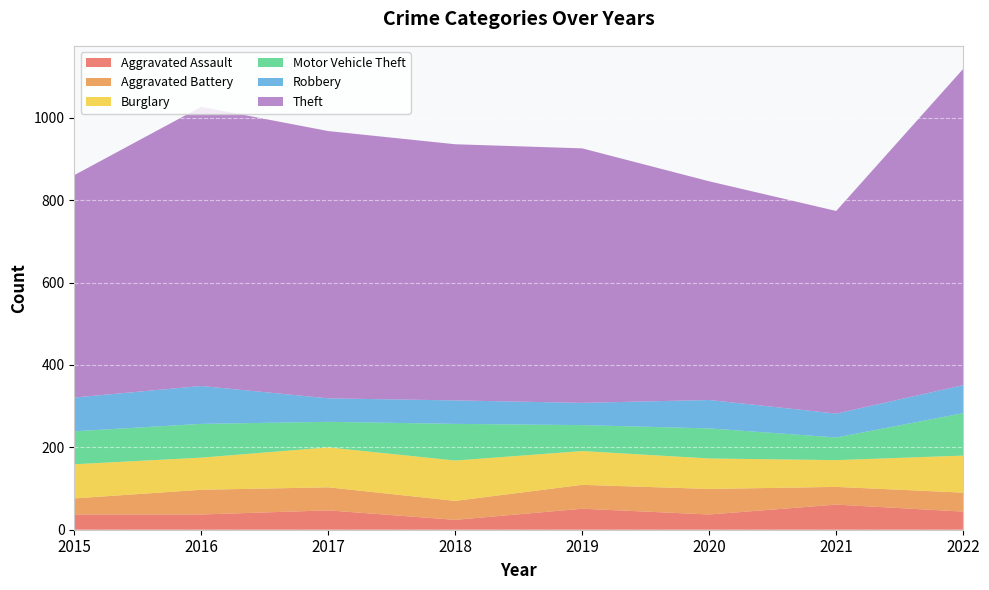

Reading left to right, what are all the values shown in this chart?

Aggravated Assault: 2015=37	2016=37	2017=47	2018=24	2019=51	2020=37	2021=61	2022=44
Aggravated Battery: 2015=39	2016=60	2017=56	2018=46	2019=58	2020=62	2021=43	2022=46
Burglary: 2015=83	2016=78	2017=97	2018=98	2019=82	2020=74	2021=65	2022=90
Motor Vehicle Theft: 2015=80	2016=82	2017=62	2018=89	2019=63	2020=73	2021=55	2022=103
Robbery: 2015=82	2016=92	2017=57	2018=57	2019=54	2020=69	2021=58	2022=68
Theft: 2015=540	2016=678	2017=649	2018=622	2019=618	2020=531	2021=492	2022=768